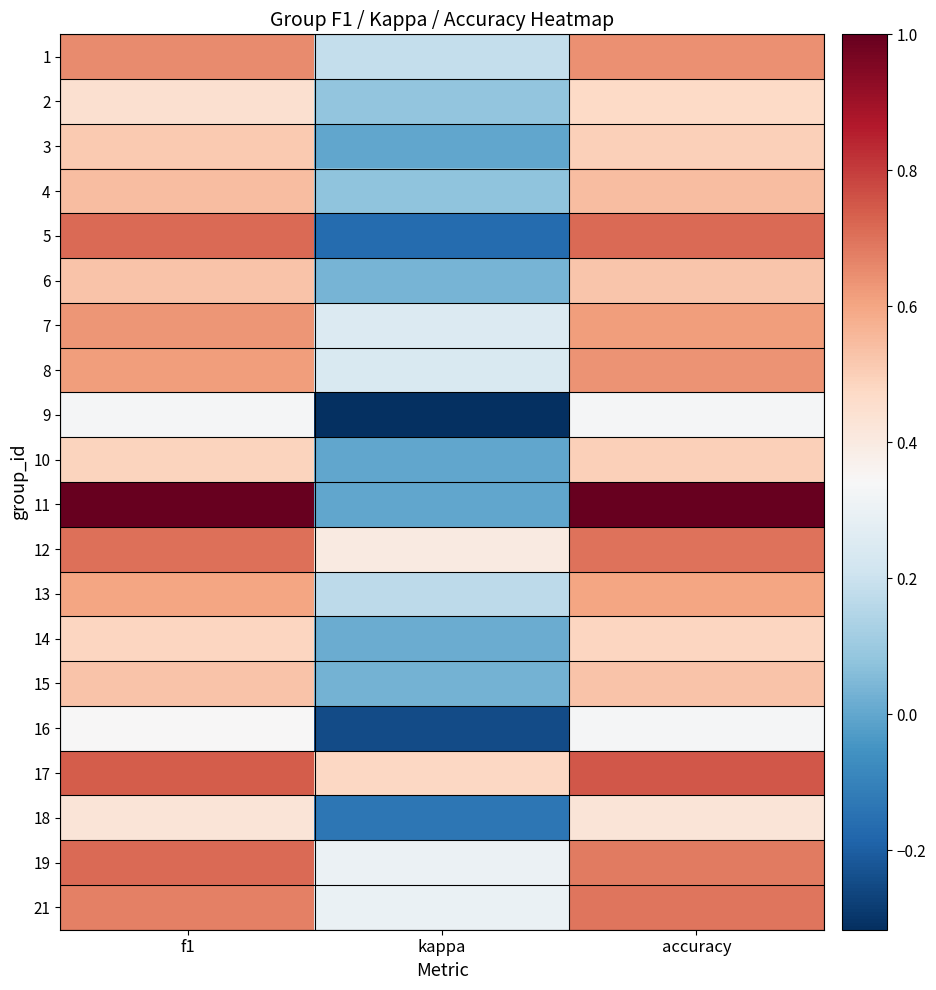

Reading left to right, extract all data points from this chart.

1: f1=0.7	kappa=0.2	accuracy=0.6
2: f1=0.4	kappa=0.1	accuracy=0.5
3: f1=0.5	kappa=0.0	accuracy=0.5
4: f1=0.5	kappa=0.1	accuracy=0.5
5: f1=0.7	kappa=-0.2	accuracy=0.7
6: f1=0.5	kappa=0.0	accuracy=0.5
7: f1=0.6	kappa=0.2	accuracy=0.6
8: f1=0.6	kappa=0.2	accuracy=0.6
9: f1=0.3	kappa=-0.3	accuracy=0.3
10: f1=0.5	kappa=0.0	accuracy=0.5
11: f1=1.0	kappa=0.0	accuracy=1.0
12: f1=0.7	kappa=0.4	accuracy=0.7
13: f1=0.6	kappa=0.2	accuracy=0.6
14: f1=0.5	kappa=0.0	accuracy=0.5
15: f1=0.5	kappa=0.0	accuracy=0.5
16: f1=0.3	kappa=-0.2	accuracy=0.3
17: f1=0.7	kappa=0.5	accuracy=0.8
18: f1=0.4	kappa=-0.1	accuracy=0.4
19: f1=0.7	kappa=0.3	accuracy=0.7
21: f1=0.7	kappa=0.3	accuracy=0.7